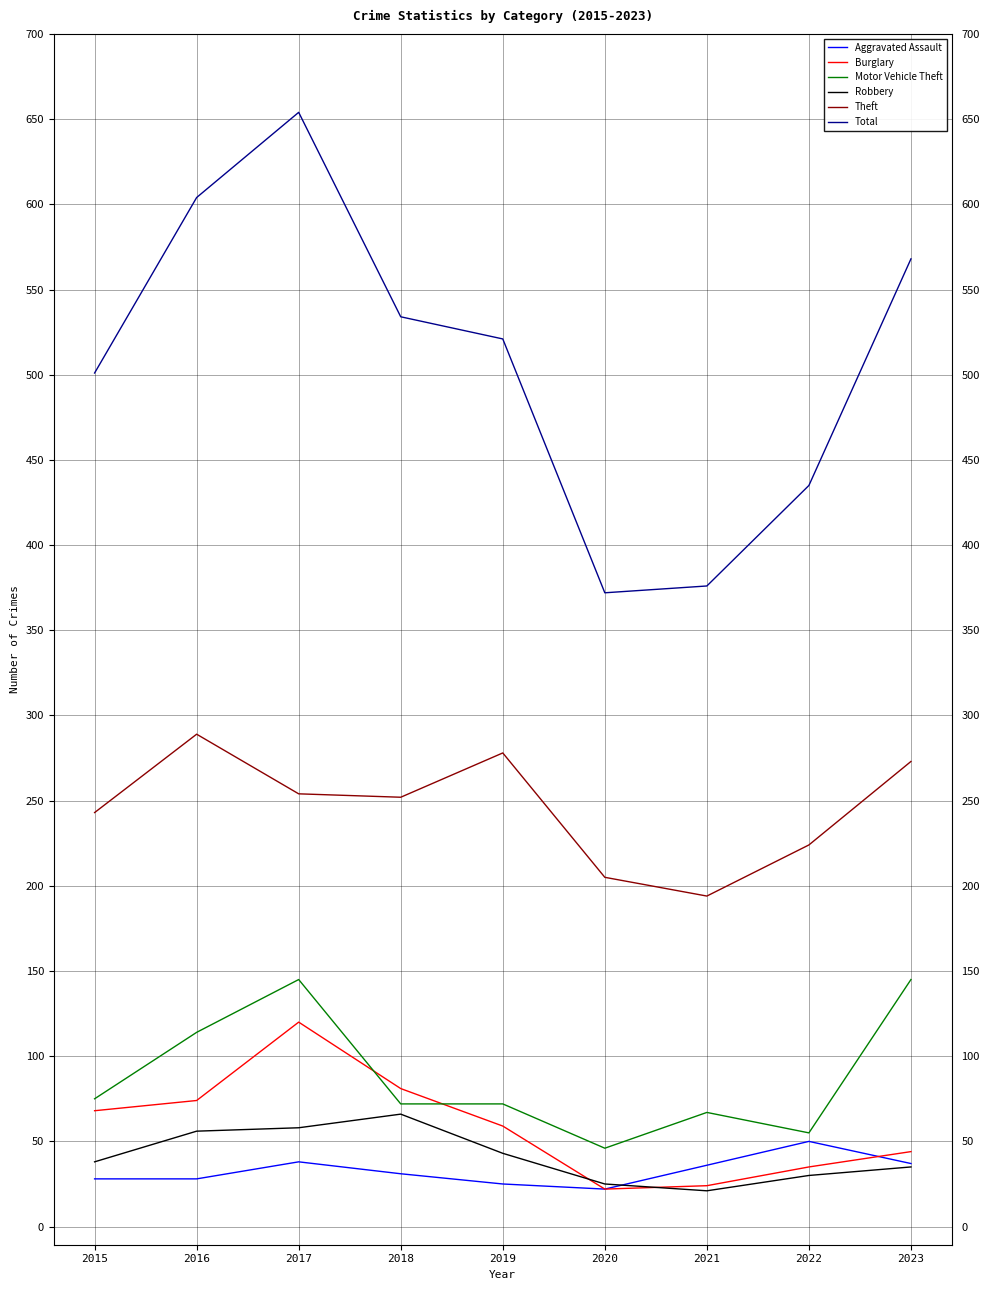

True or false: Motor Vehicle Theft has a value of 72 at 2019.

True